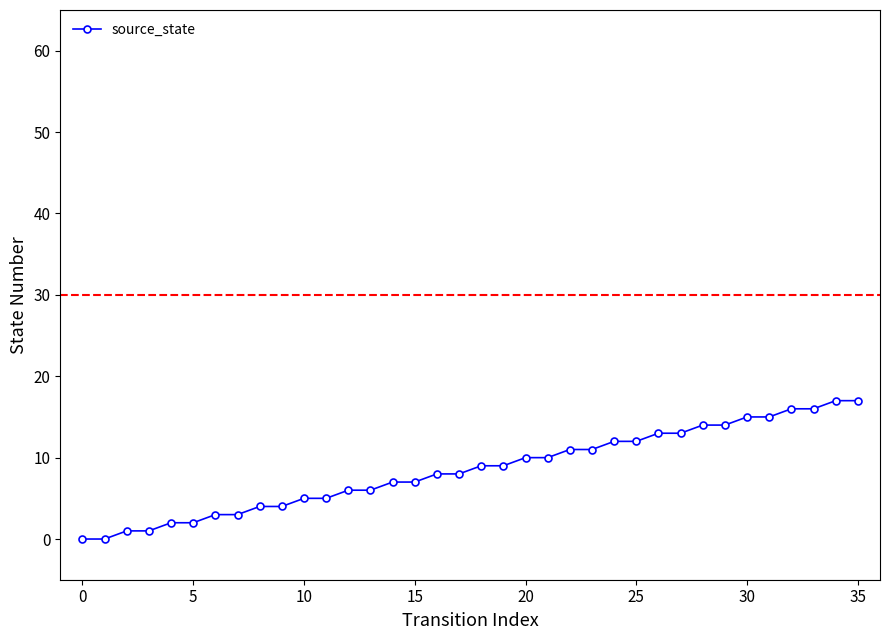

Does the chart have visible grid lines?

No